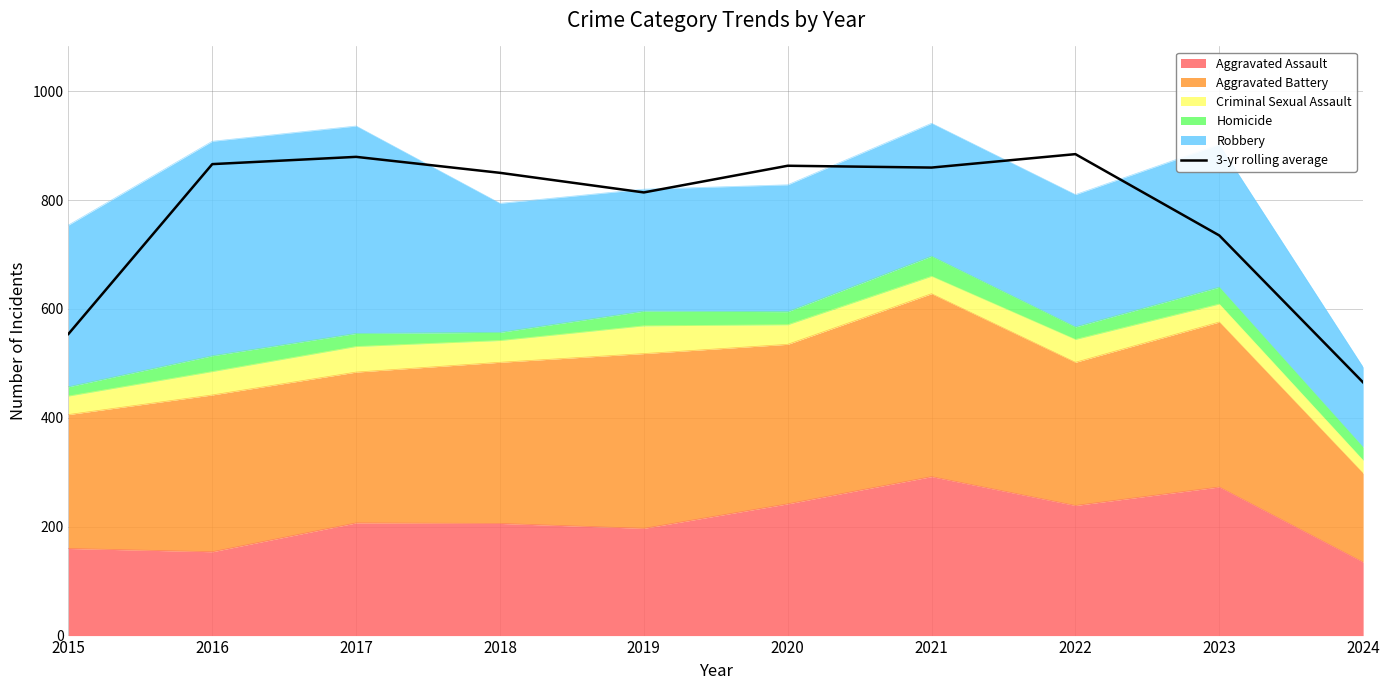

The value at 2020 is 1434.7. True or false?

False